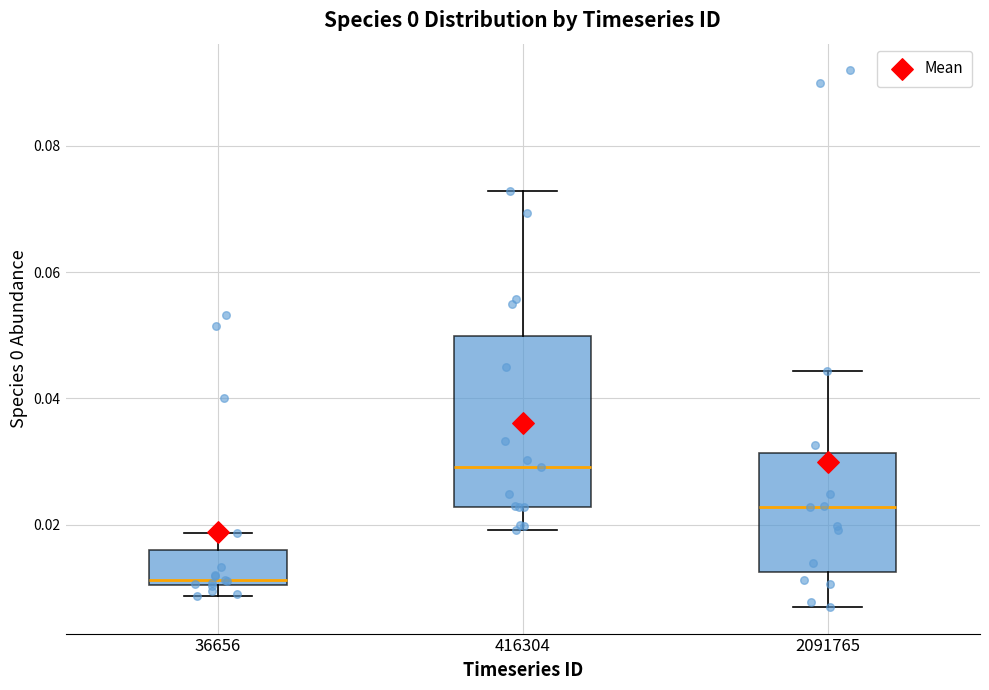

Reading left to right, read every box against the y-axis: the position of its median line, the range the box covers, and the ends of its whiskers. The values are not printed on the chart, so give them approximately, as read against the axis.

36656: median 0.012, box 0.010 to 0.016, whiskers 0.008 to 0.018
416304: median 0.030, box 0.022 to 0.050, whiskers 0.020 to 0.072
2091765: median 0.022, box 0.012 to 0.032, whiskers 0.006 to 0.044